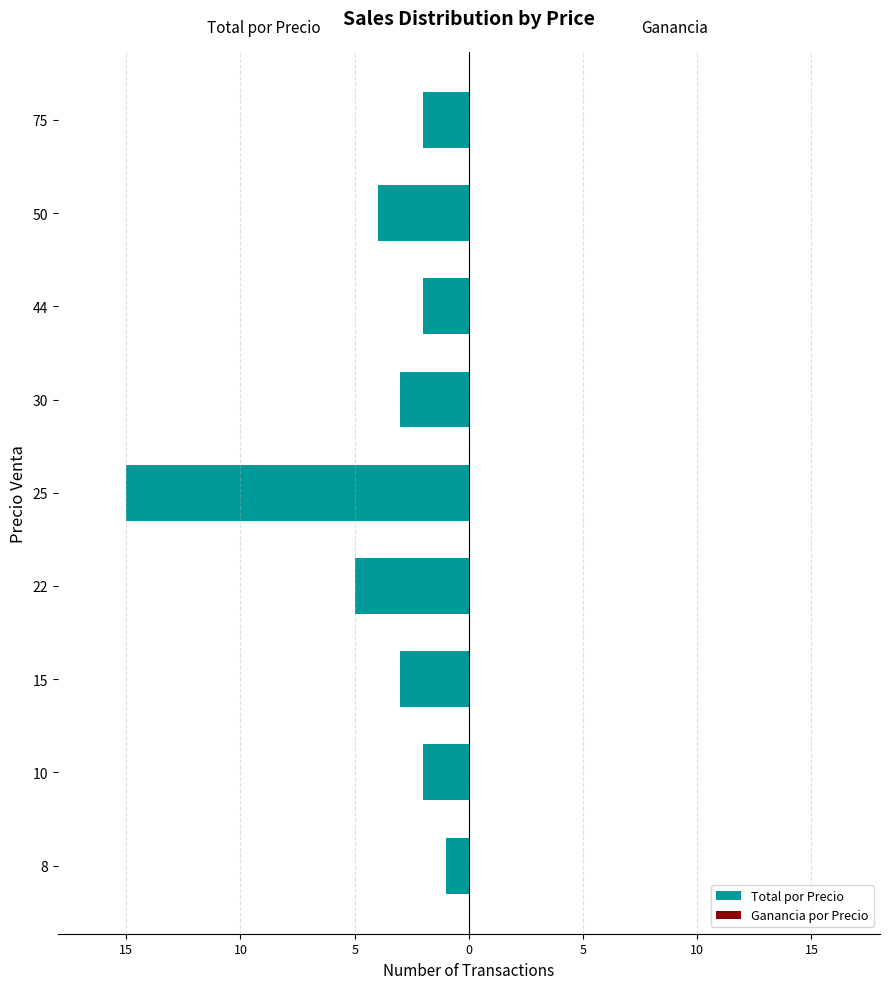

Does the chart contain any negative values?

Yes